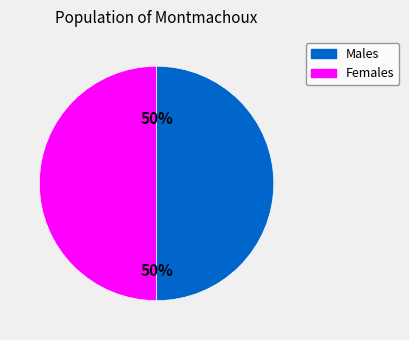

How many slices are in this pie chart?

2